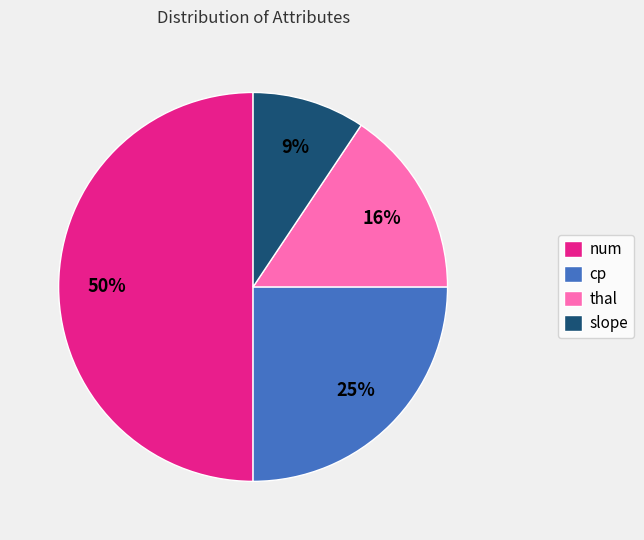

The slope slice represents 1% of the pie. True or false?

False